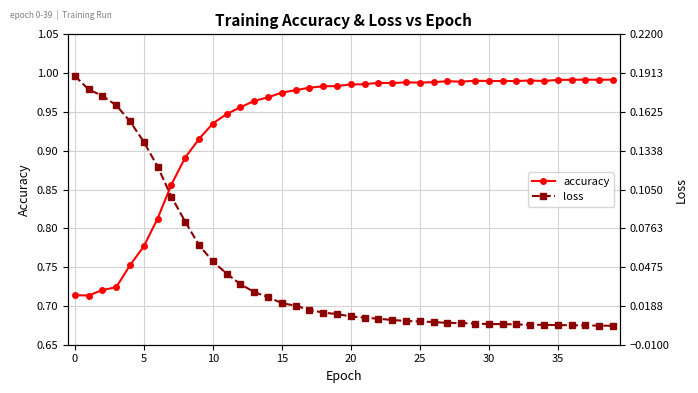

True or false: accuracy and loss cross at least once.

False